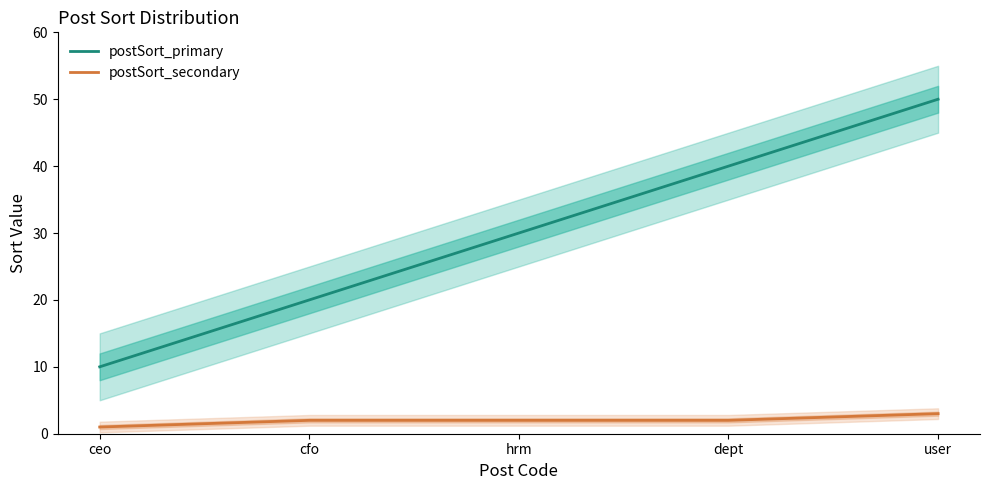

How many values in the postSort_secondary series exceed 2?

1